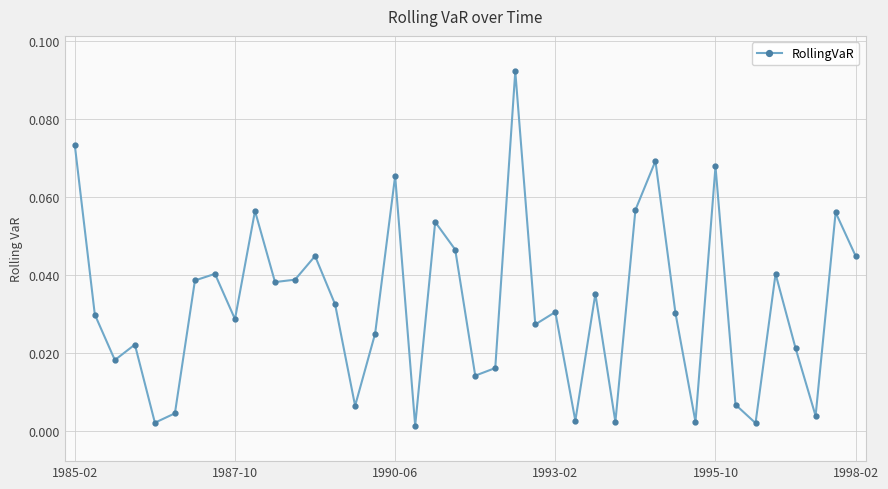

How many points are lower than both their immediate neighbors (excluding endpoints)?

13